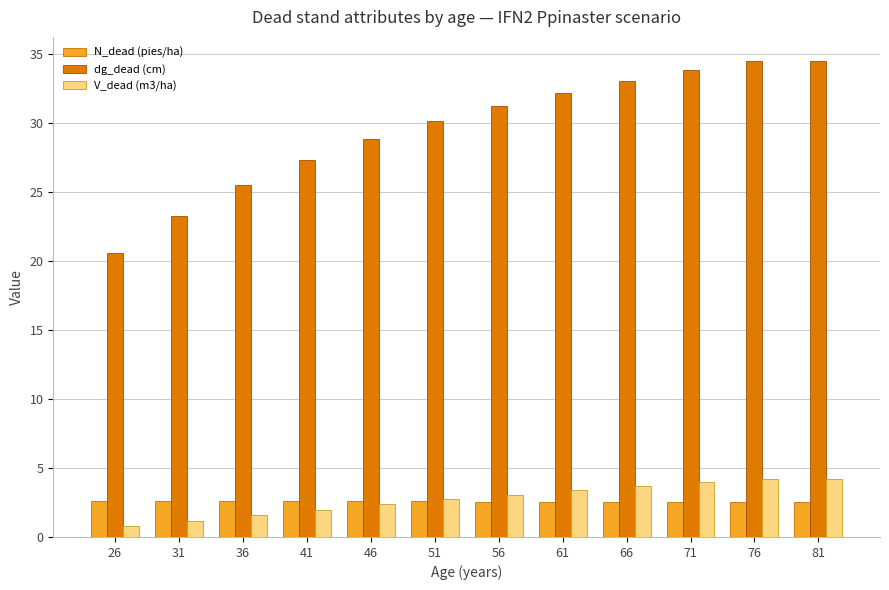

What is the average value of the dg_dead (cm) series?

29.6